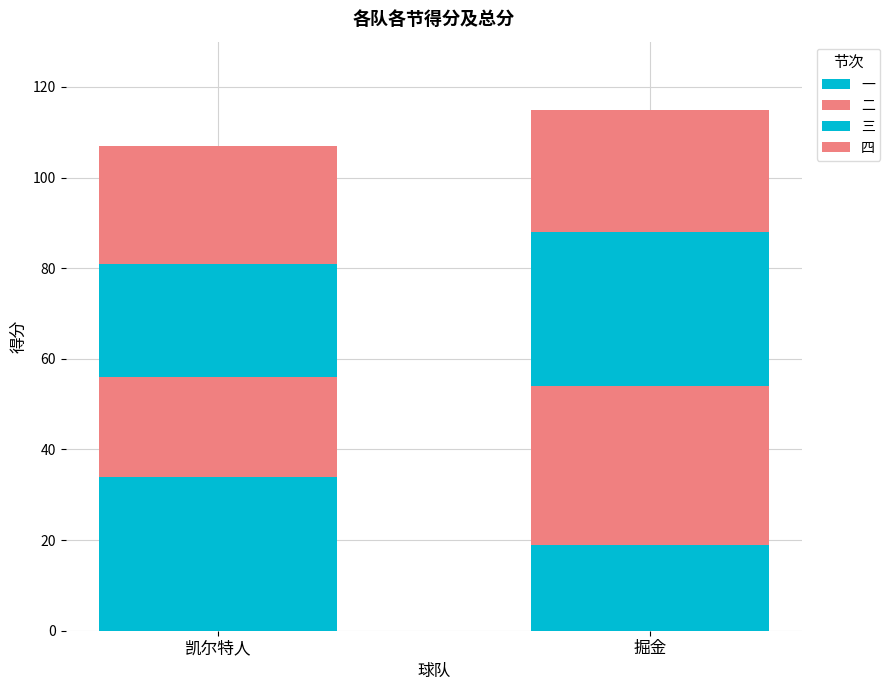

What position from the left is 掘金?

2